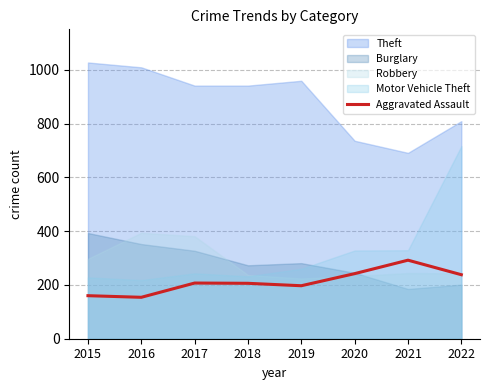

At which category does the chart reach its minimum across all series?

2016